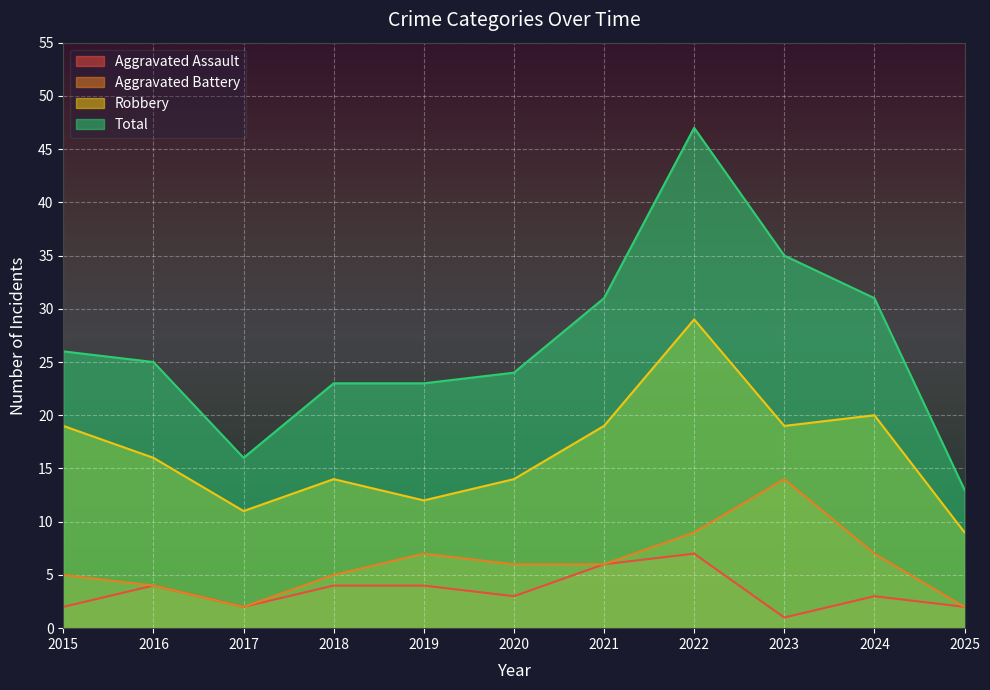

True or false: Robbery has a value of 29 at 2022.

True